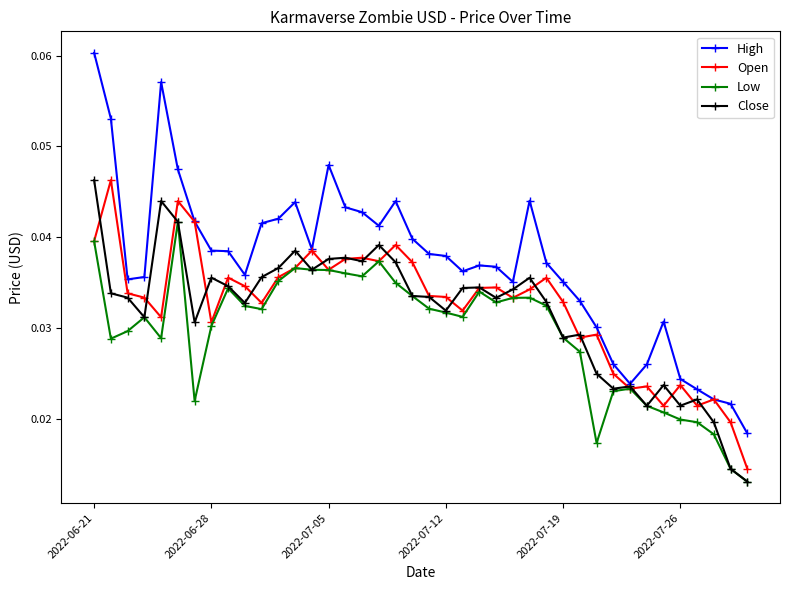

What are all the series names shown in the legend?

High, Open, Low, Close